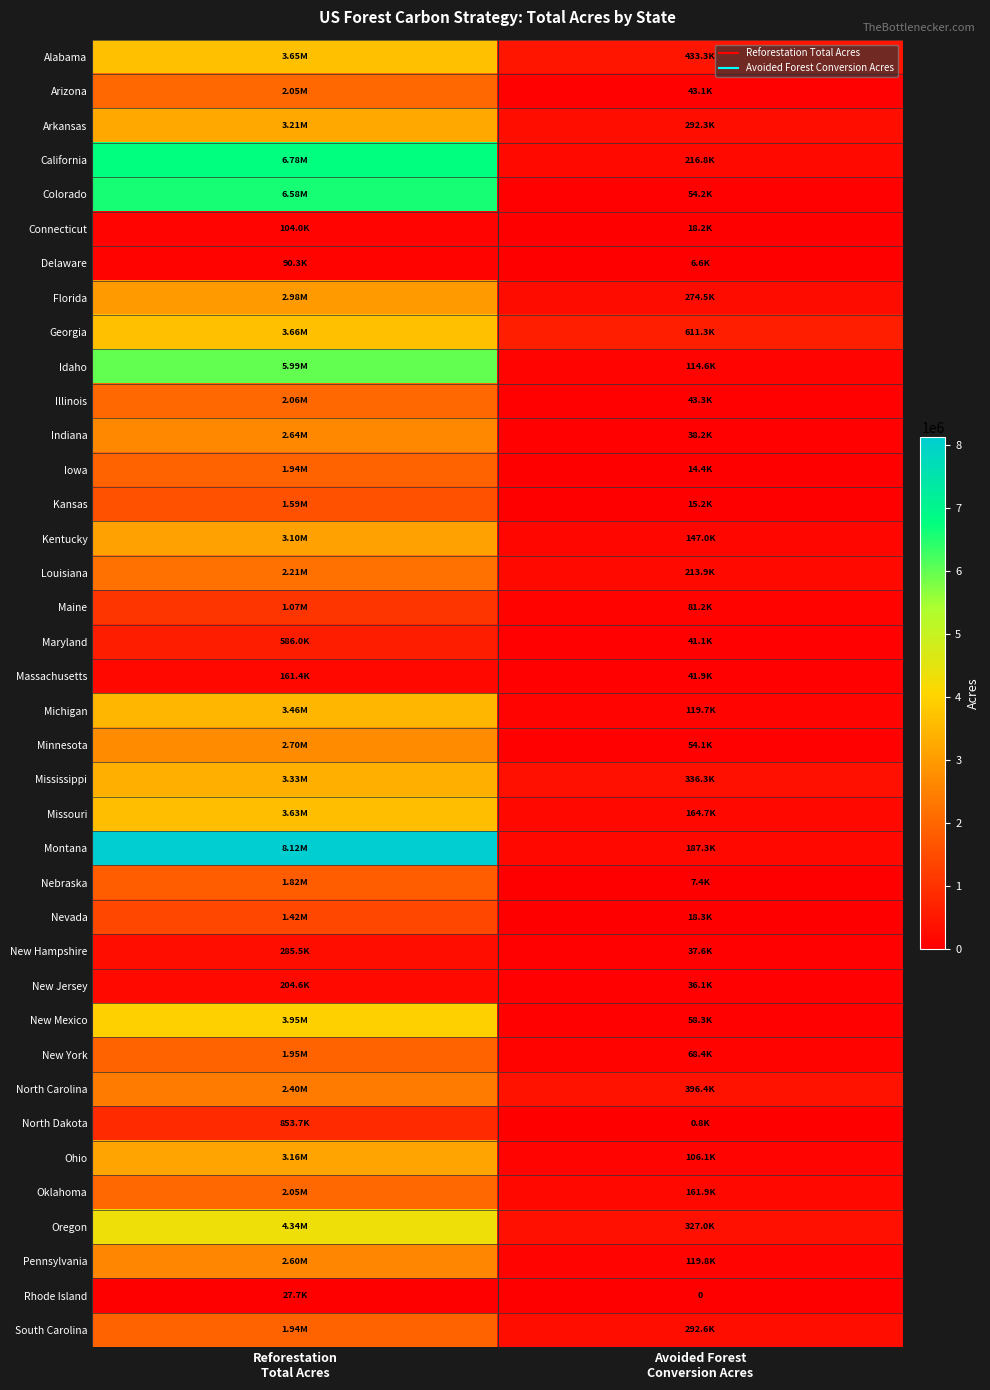

Where is Georgia nearest to the value 2136208?

Avoided Forest Conversion Acres